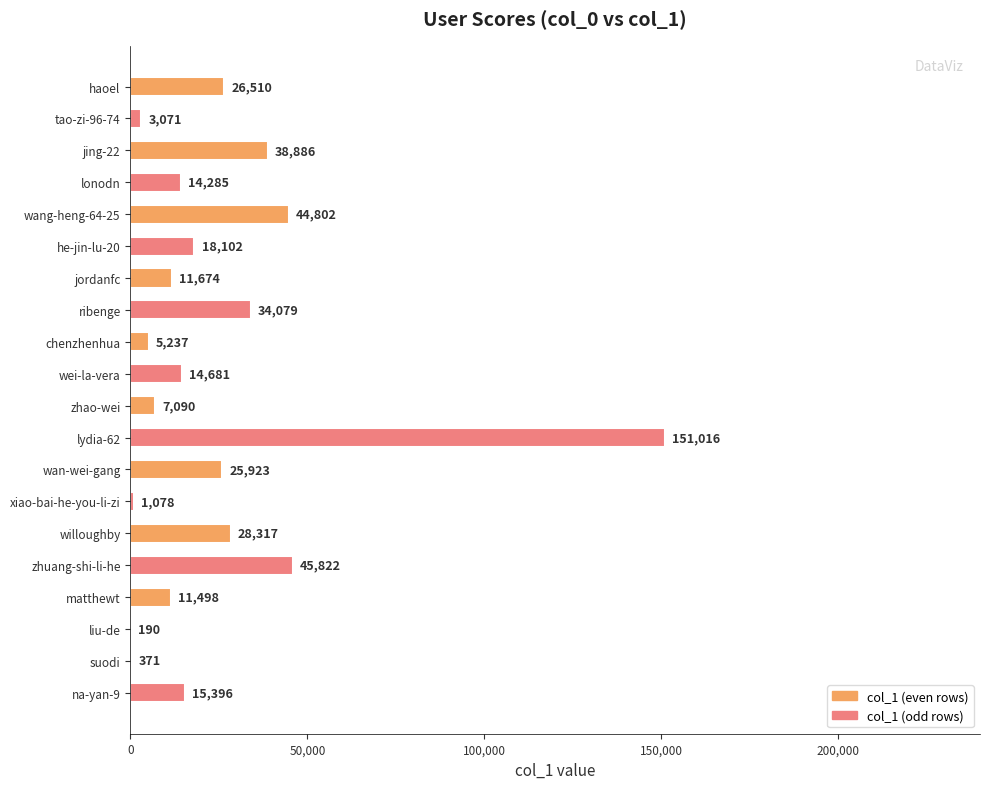

How many series are shown in this chart?

1